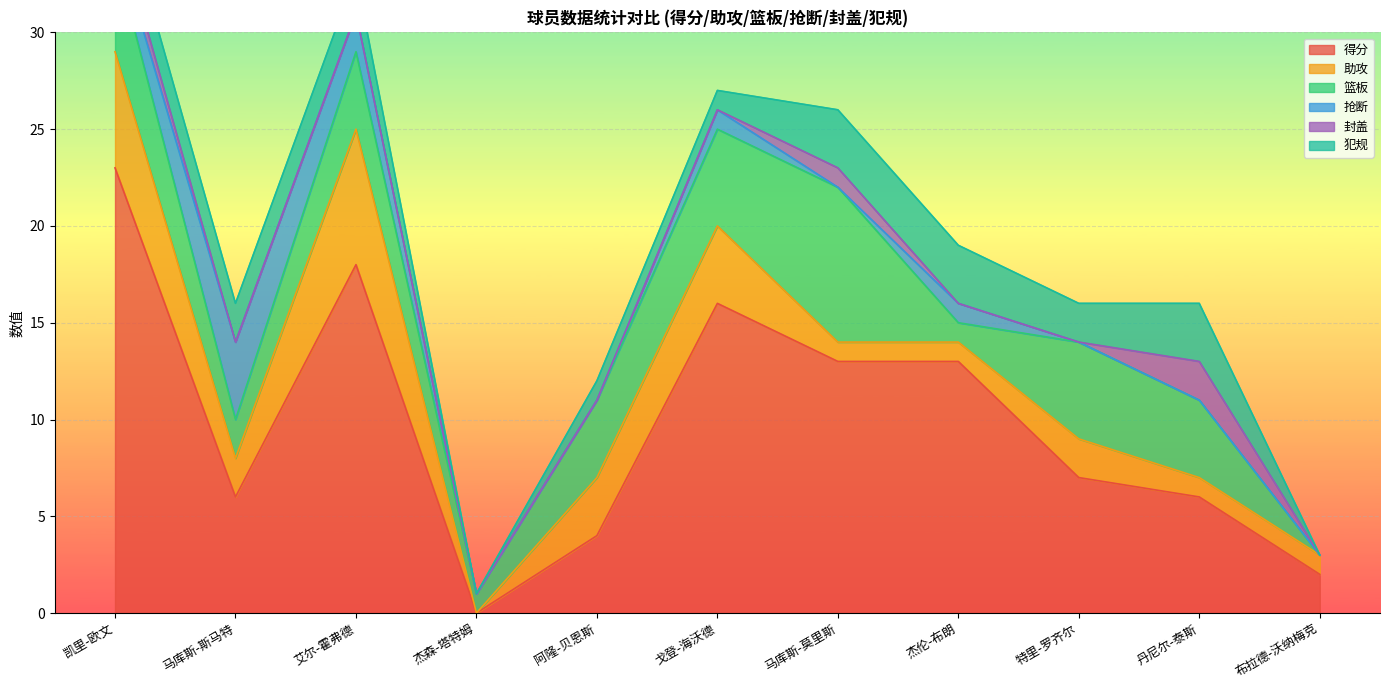

How many lines are shown in the chart?

6